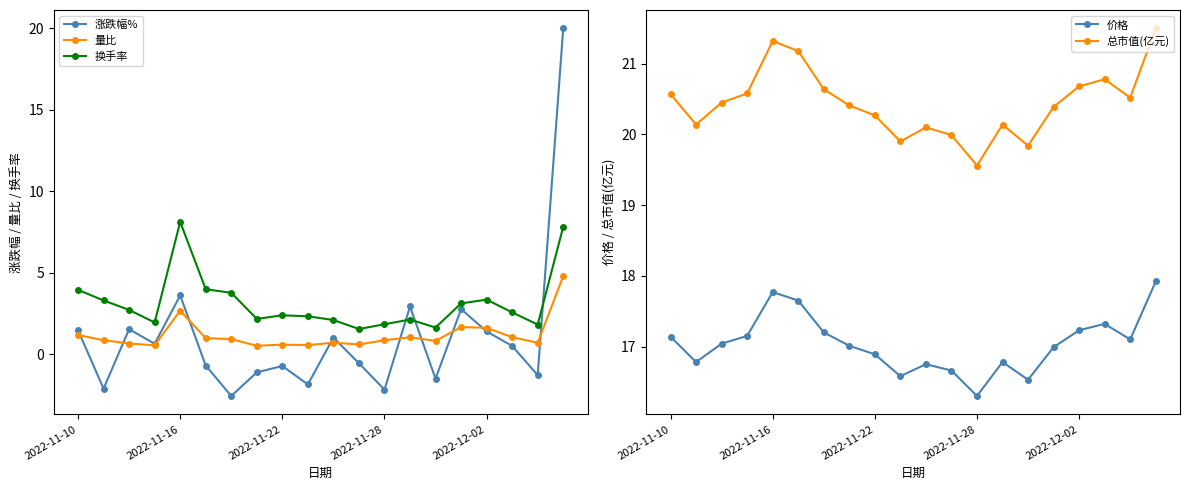

Where is 涨跌幅% nearest to the value 8?

2022-11-16